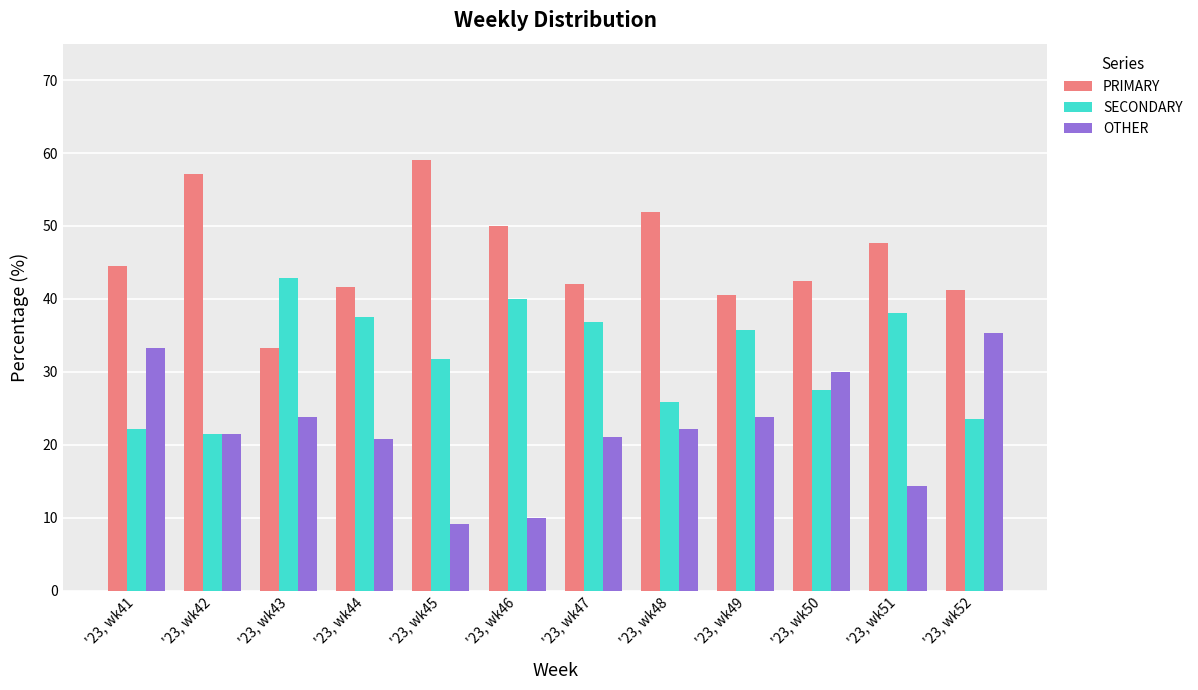

Is it true that SECONDARY equals 42.9 at '23, wk43?

True